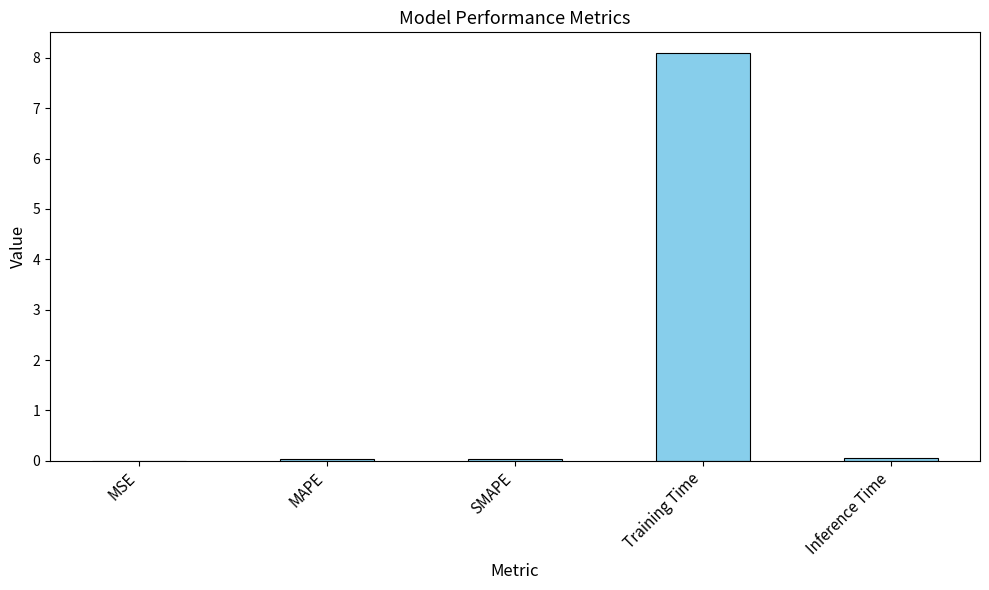

The value at MAPE is 0.0. True or false?

True